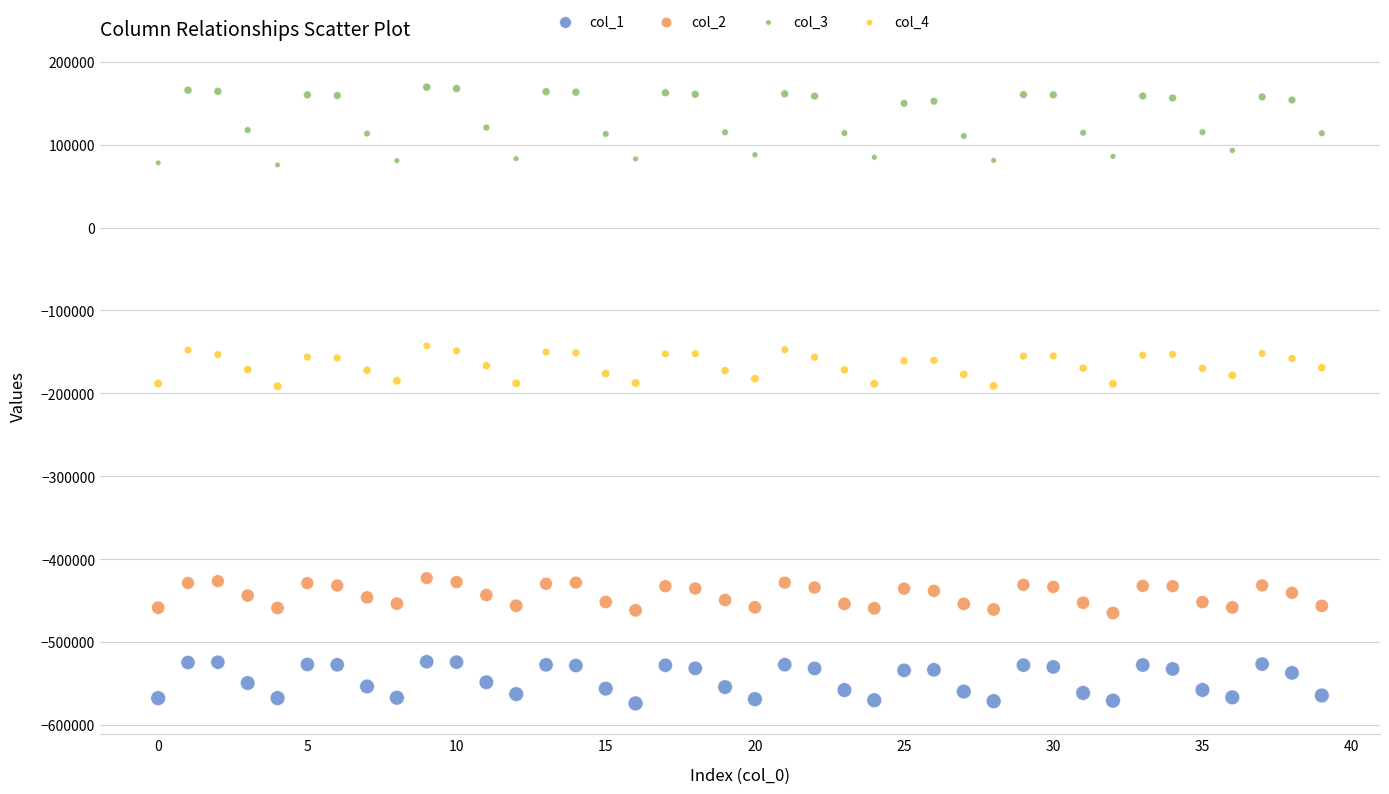

Which series has the largest Y range (max minus min)?

col_3